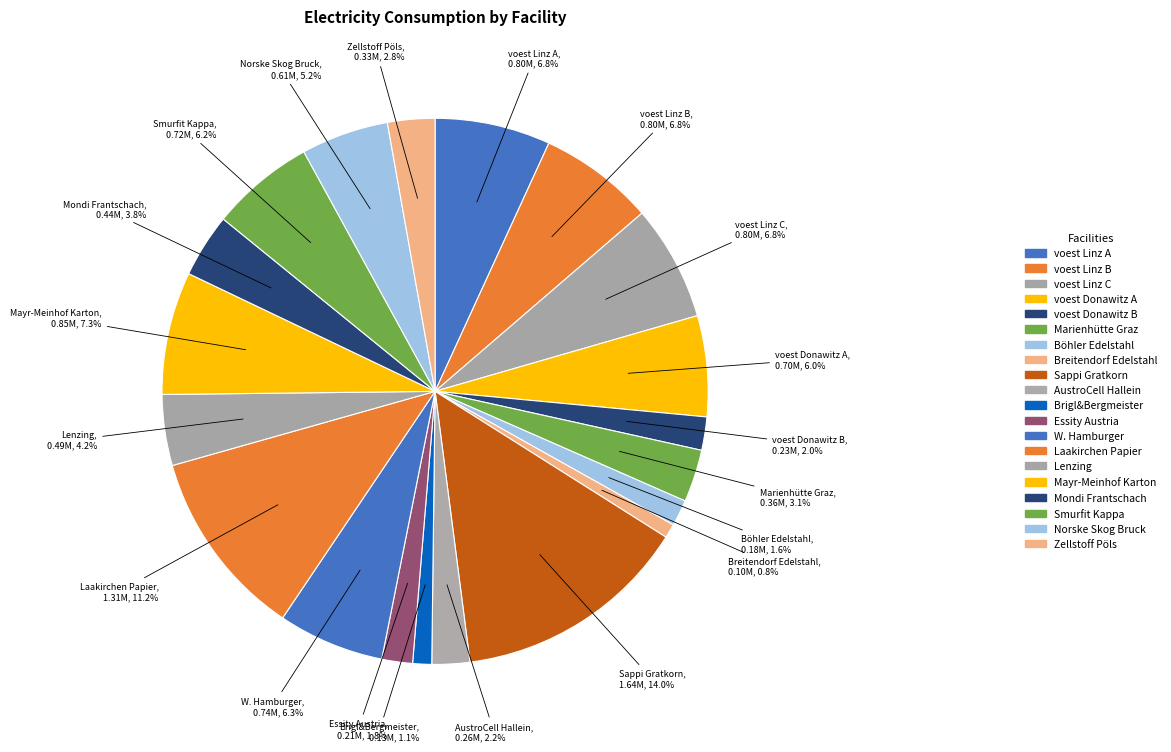

What percentage is the Mayr-Meinhof Karton slice, to the nearest percent?

7%